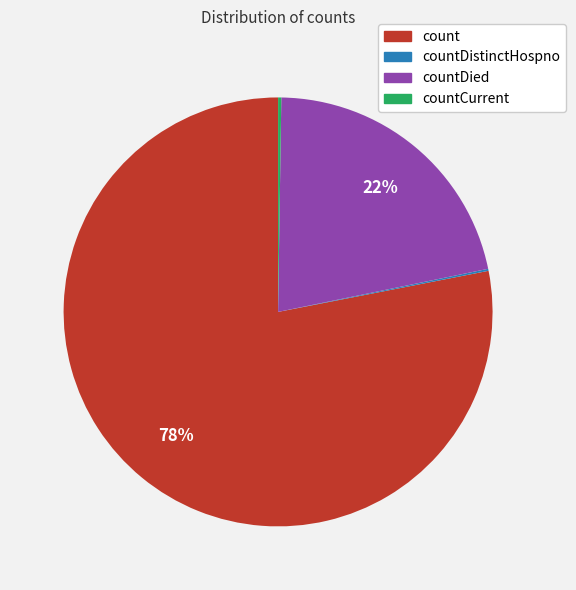

Is it true that count is 78% of the pie?

True